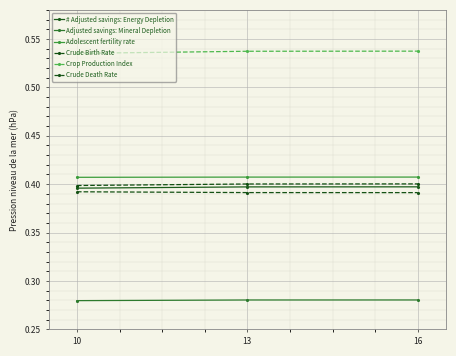

How many lines are shown in the chart?

6